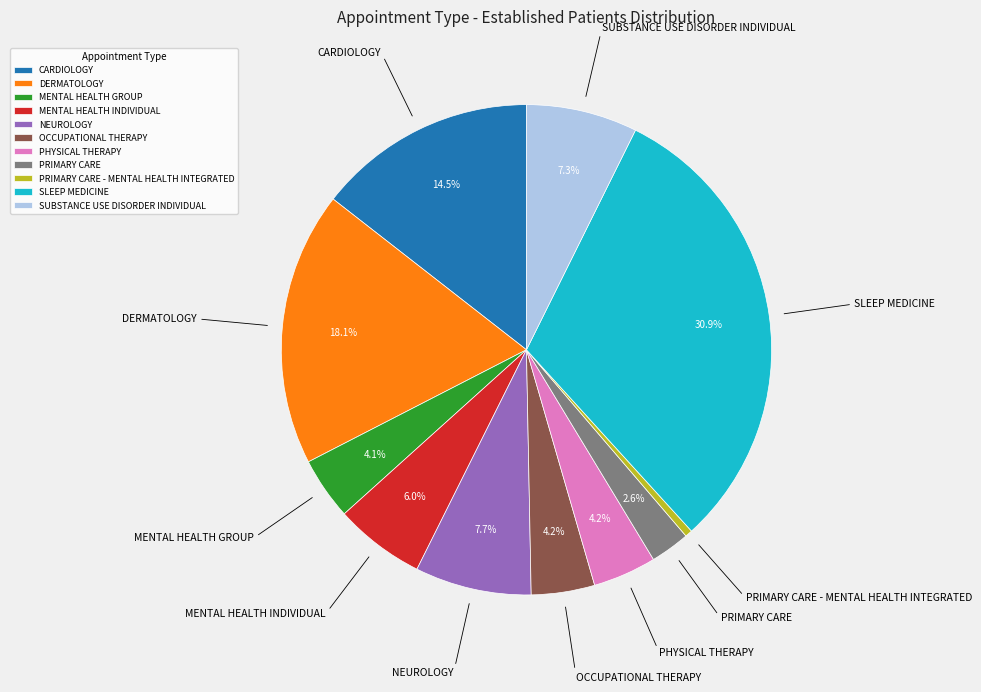

Combined, do MENTAL HEALTH GROUP and NEUROLOGY account for over 50%?

No